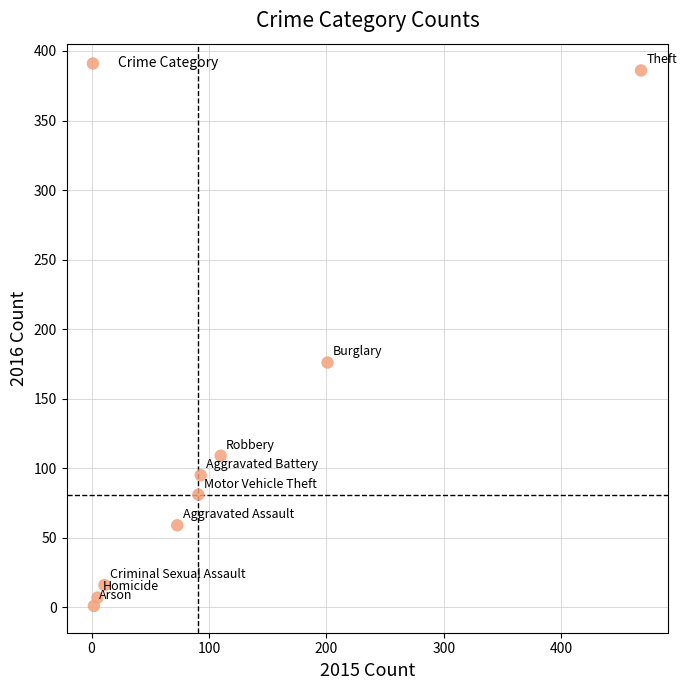

What Y value in the scatter plot is closest to 193?

176